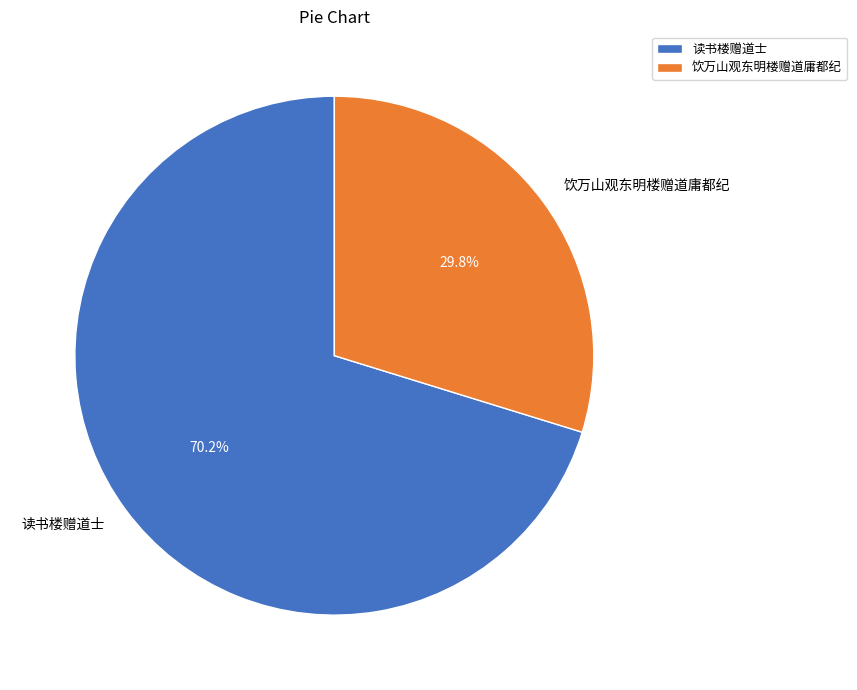

What is the largest slice in the pie chart?

读书楼赠道士